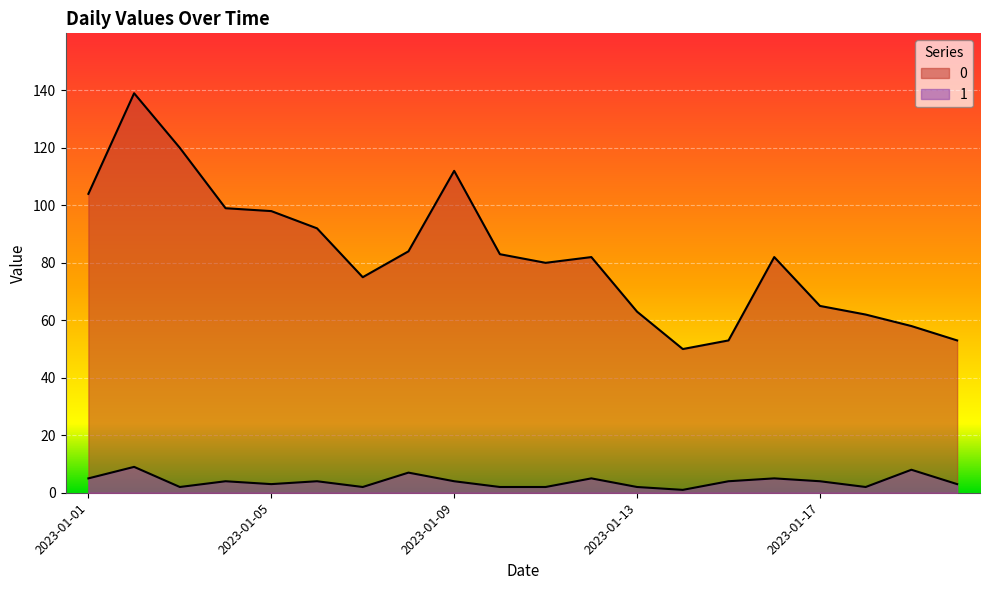

What value does the 1 series have at 2023-01-07?

2